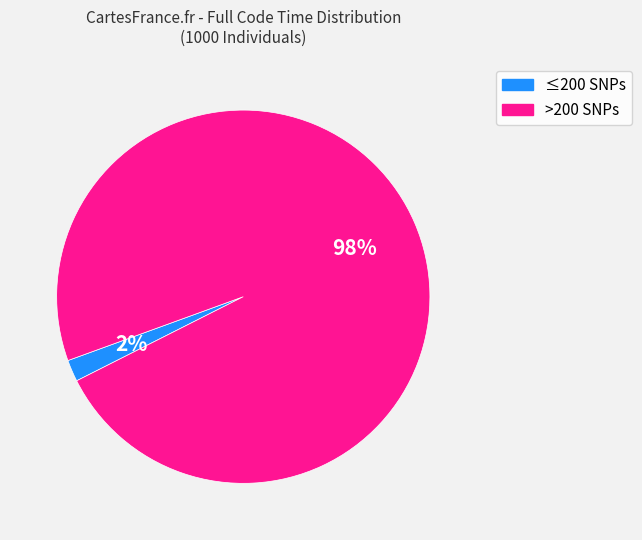

To the nearest percent, what portion does >200 SNPs represent?

98%